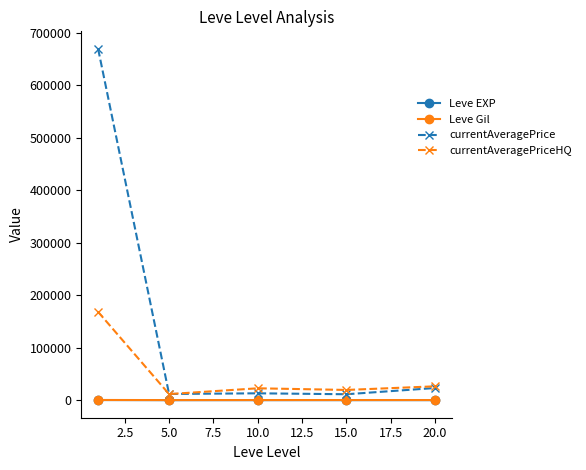

Which series has the largest range (max minus min)?

currentAveragePrice